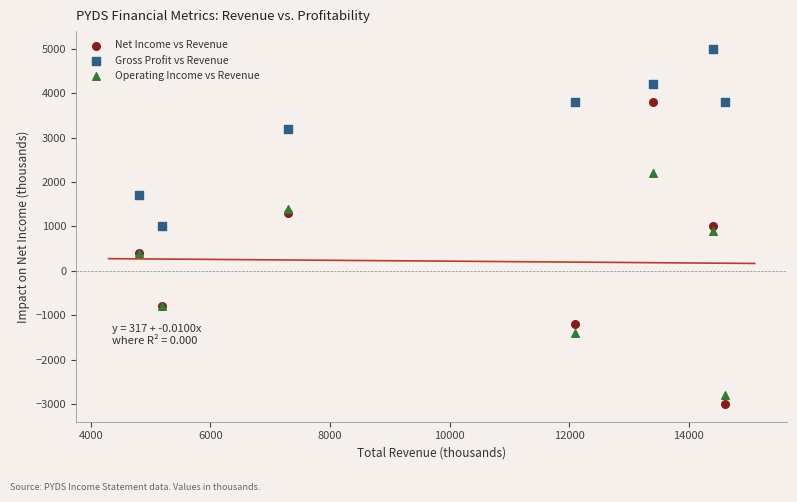

In the Gross Profit vs Revenue series, what Y value is closest to 3000?

3200